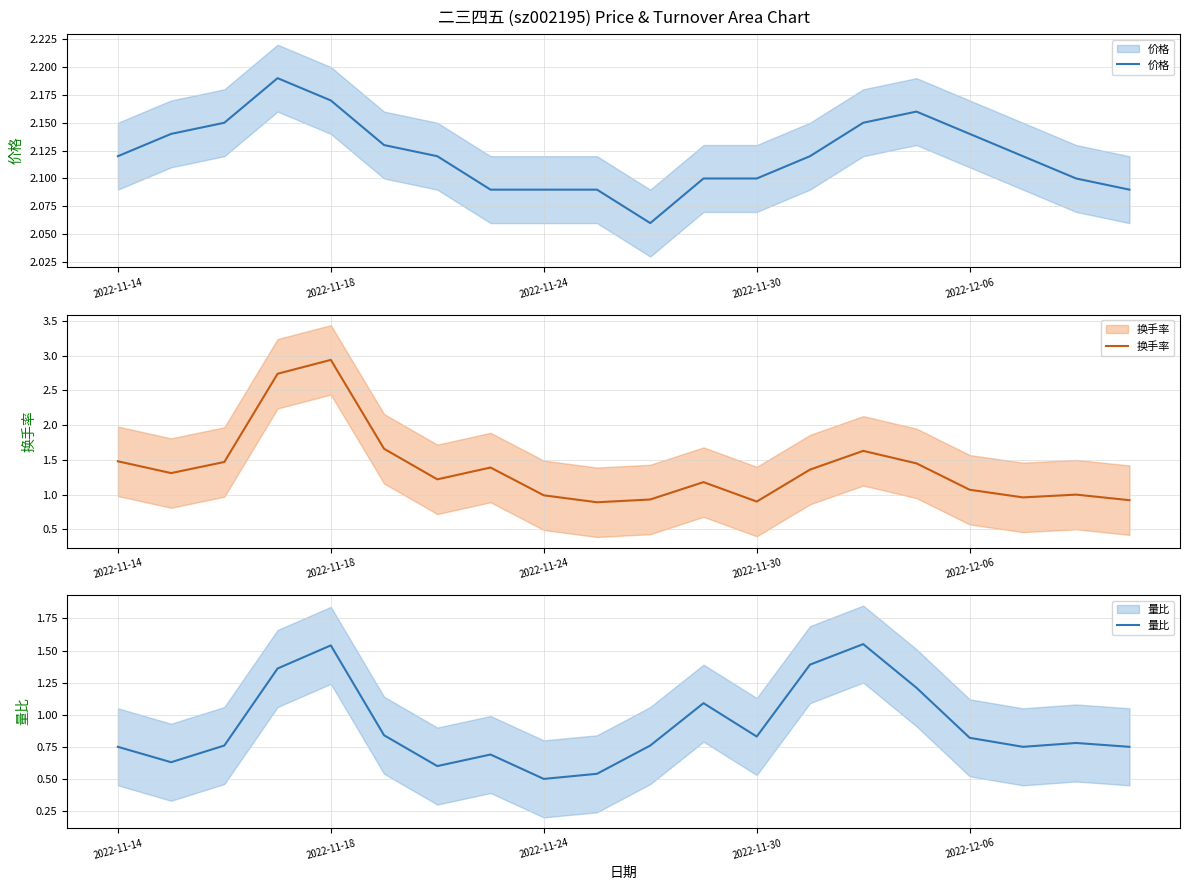

True or false: 量比 has a value of 0.9 at 2022-11-24.

False